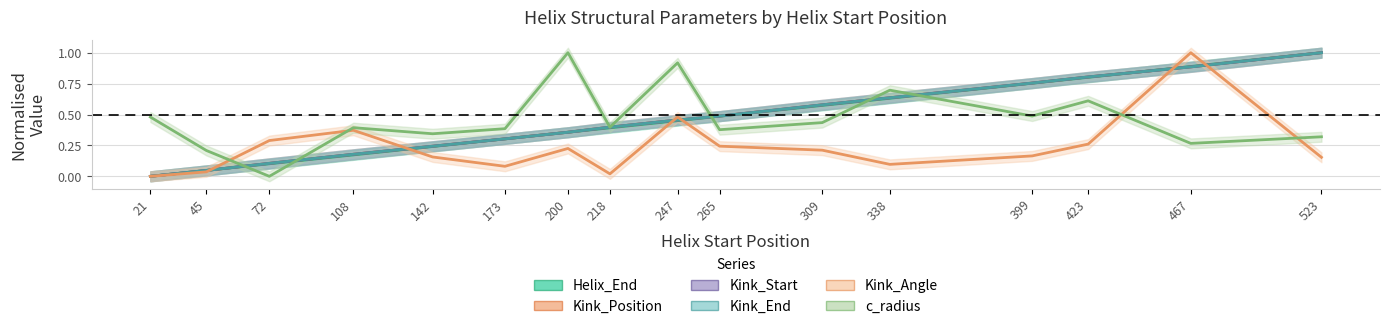

Is the value of c_radius at 218 greater than the value of Kink_Start at 21?

Yes